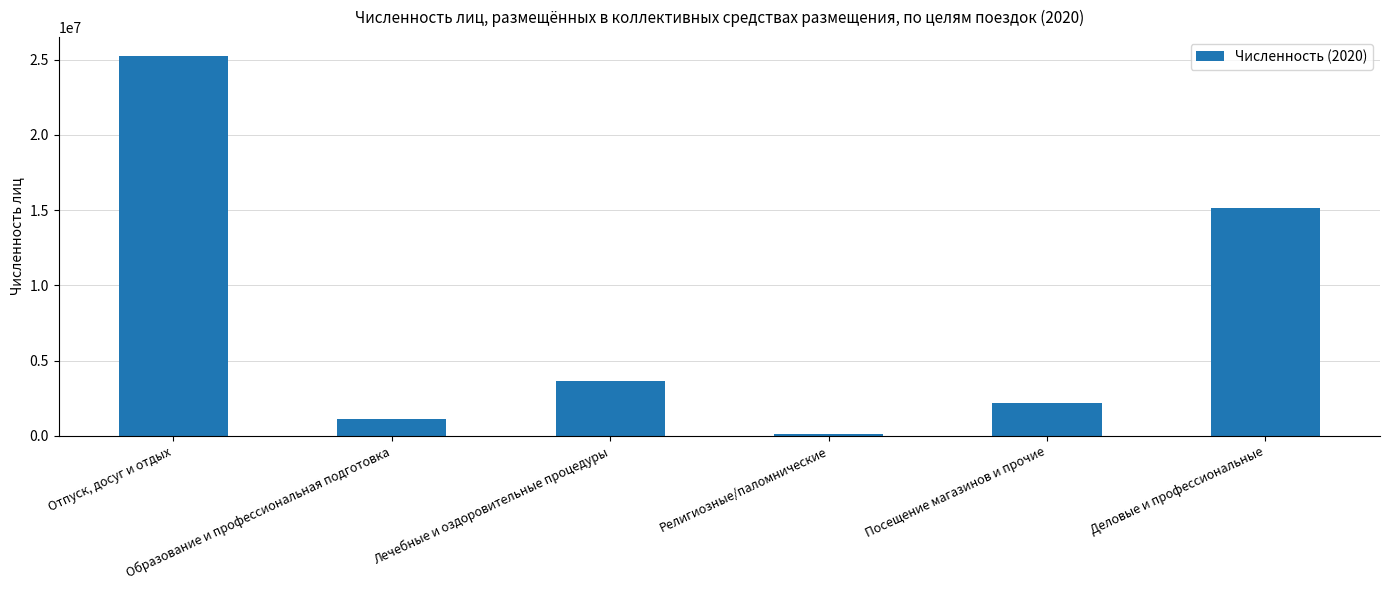

Approximately how many times larger is the value at Посещение магазинов и прочие compared to Религиозные/паломнические?

19.0